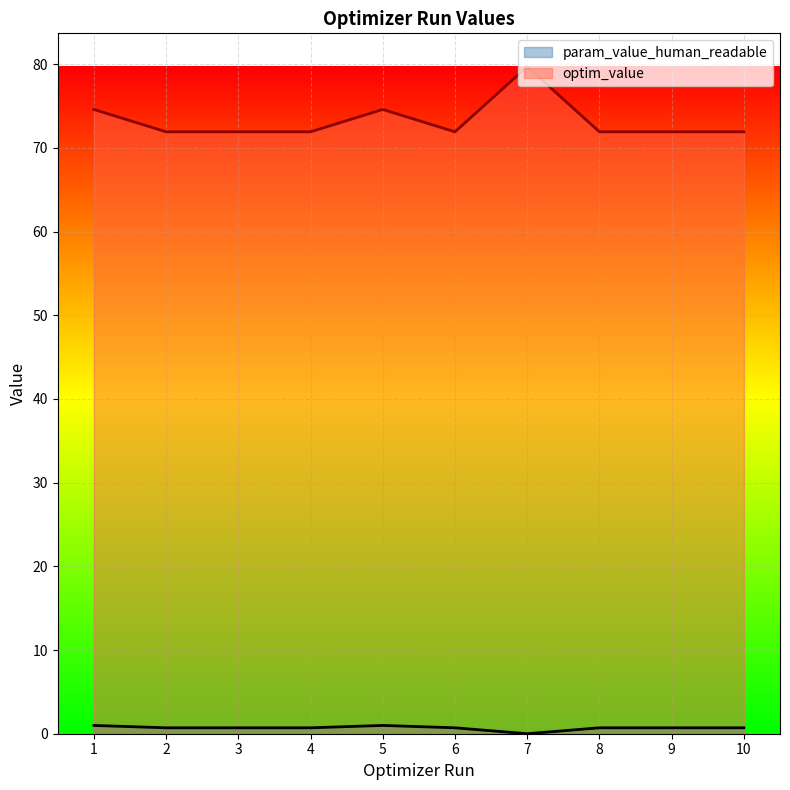

How many lines are shown in the chart?

2